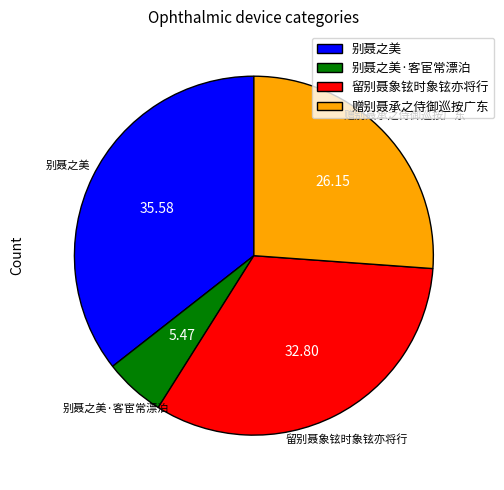

What is the largest slice in the pie chart?

别聂之美